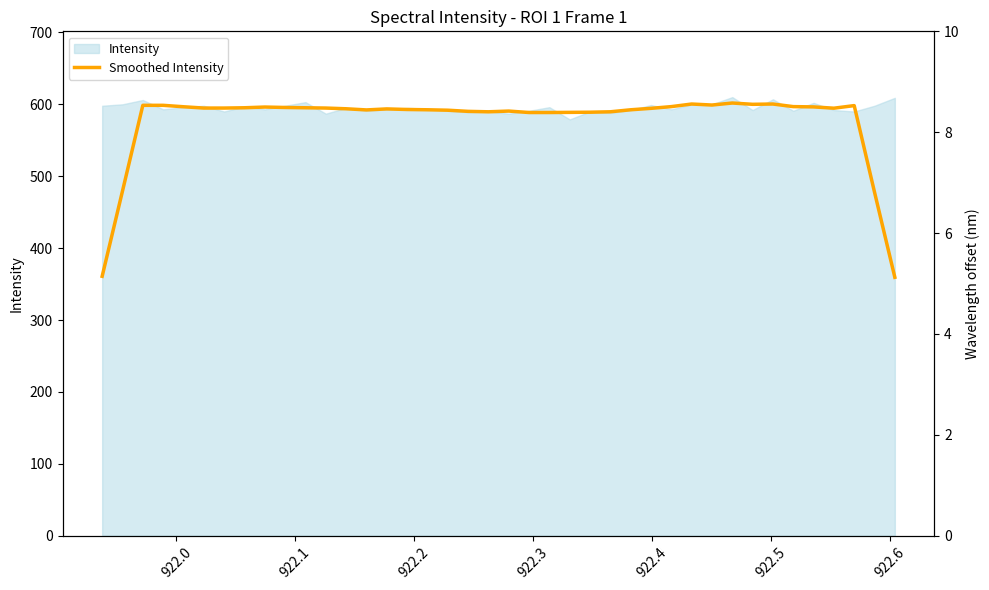

How many interior local peaks (higher than both neighbors) does the data have?

7